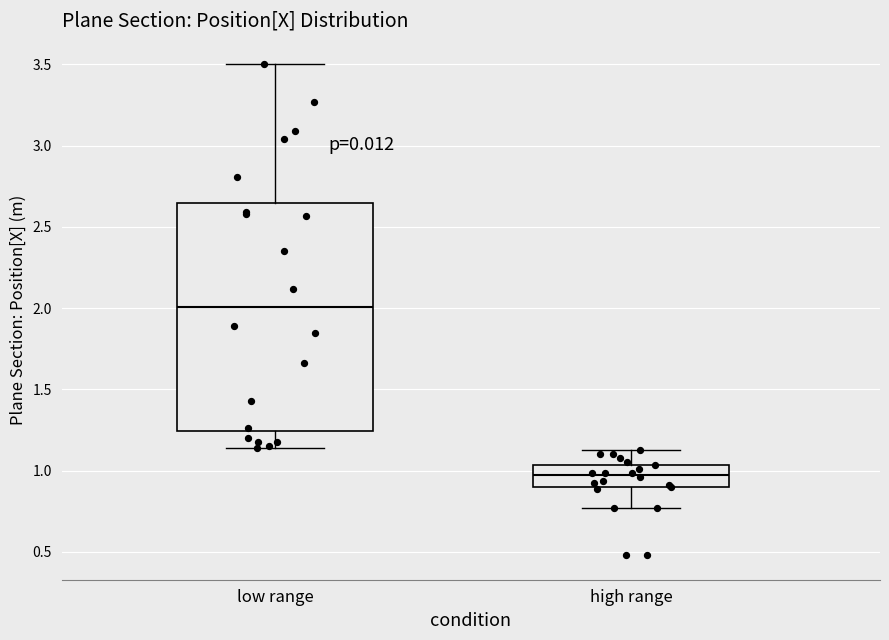

Which box is the tallest, from its lower edge to its upper edge?

low range